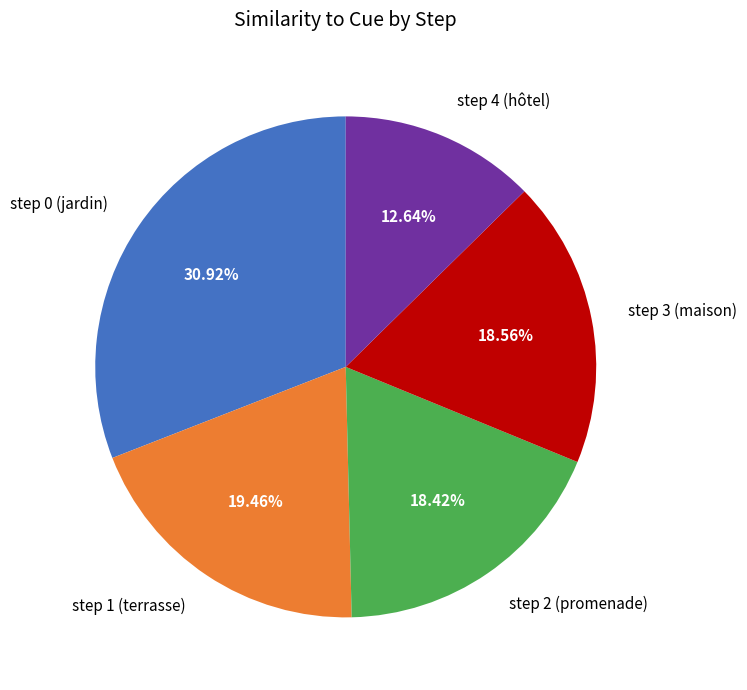

To the nearest percent, what portion does step 1 (terrasse) represent?

19%